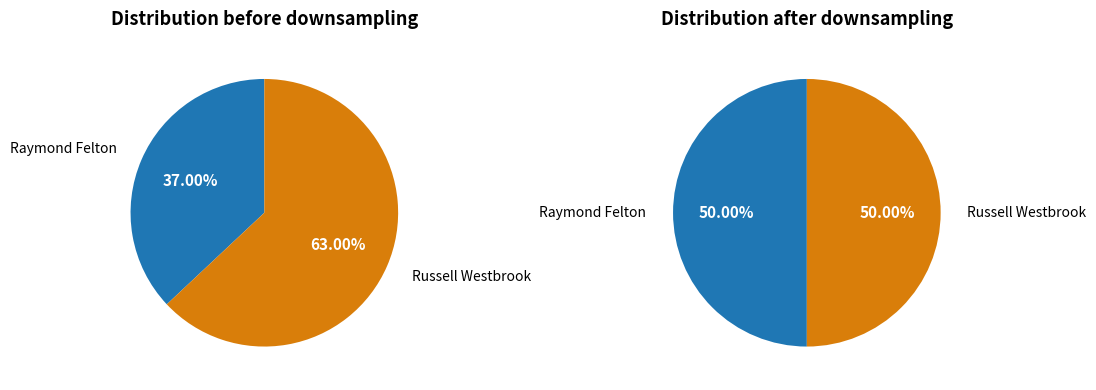

The Raymond Felton slice represents 37% of the pie. True or false?

True